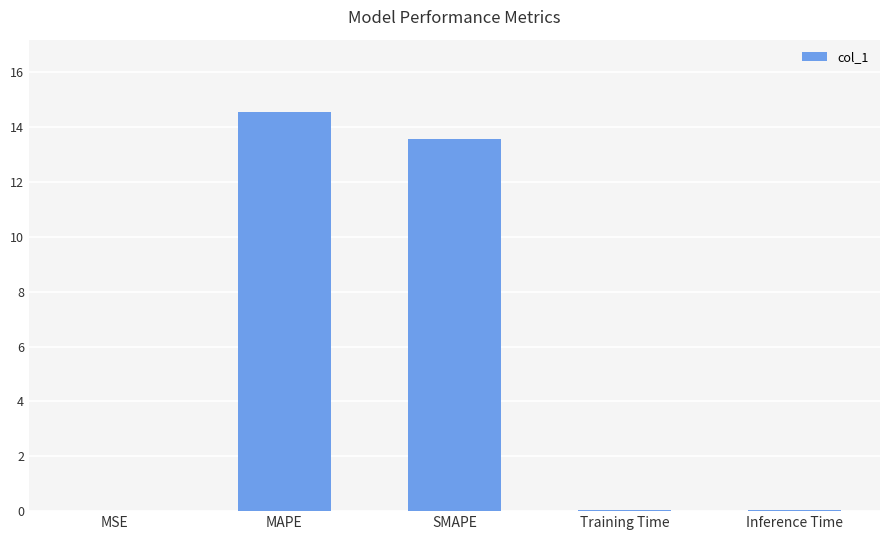

True or false: the data shows 0.0 at Inference Time.

True